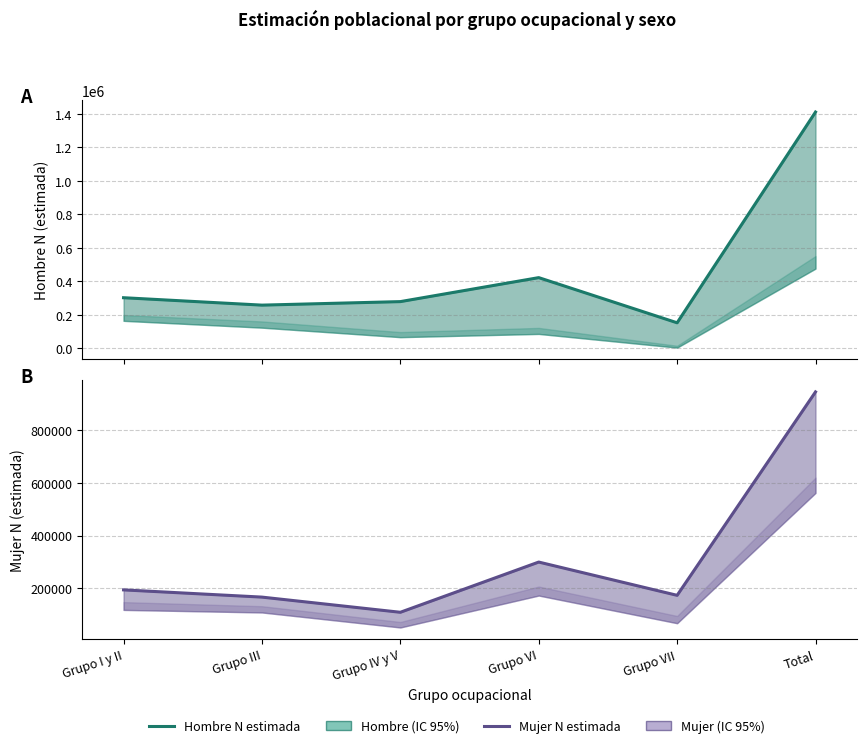

Which series changed the most between Grupo IV y V and Grupo VI?

Mujer N estimada